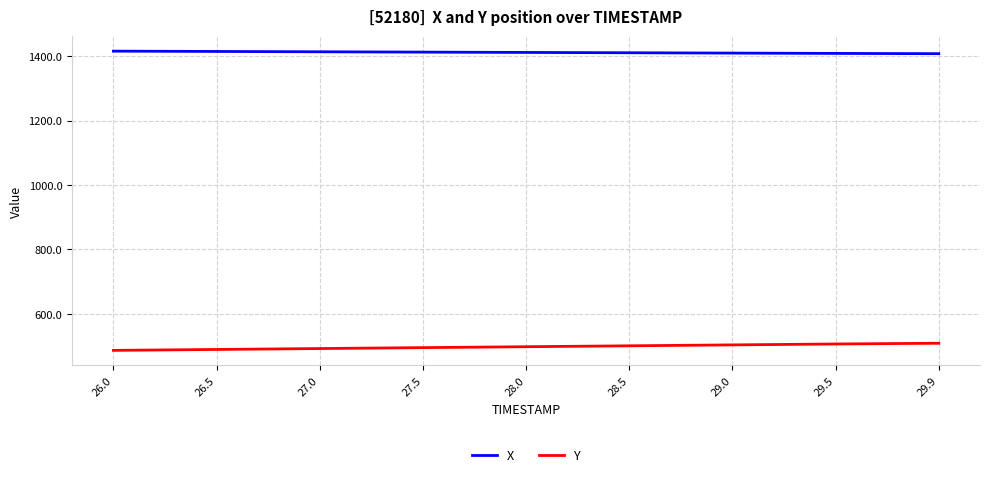

What is the spread (max minus min) of values at 26.0?

929.5